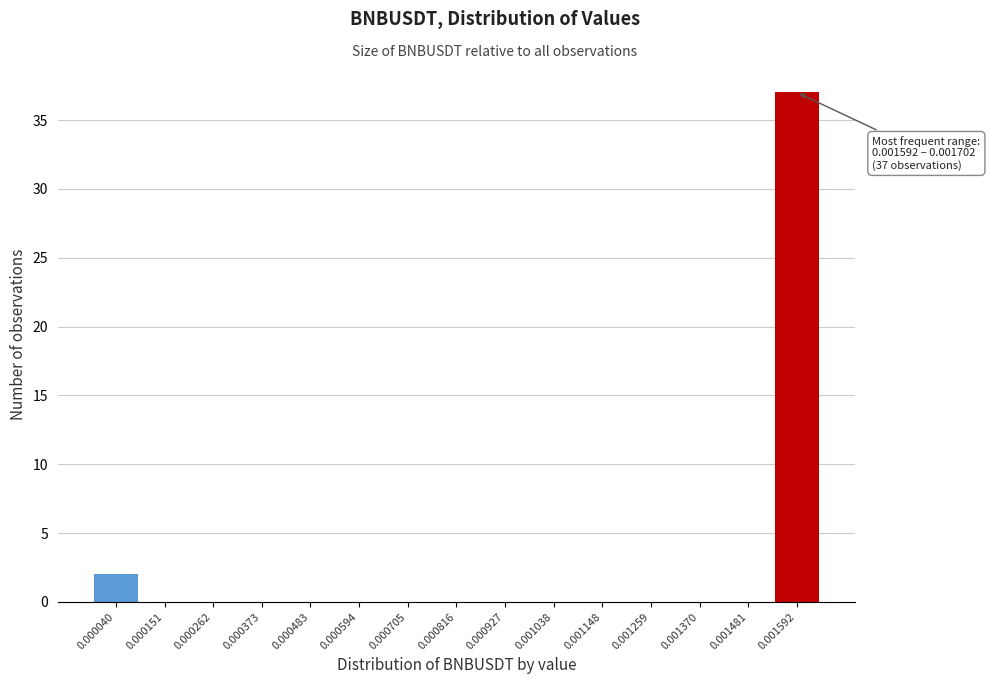

Reading left to right, transcribe all the data shown in this chart.

0.000040=2	0.000151=0	0.000262=0	0.000373=0	0.000483=0	0.000594=0	0.000705=0	0.000816=0	0.000927=0	0.001038=0	0.001148=0	0.001259=0	0.001370=0	0.001481=0	0.001592=37